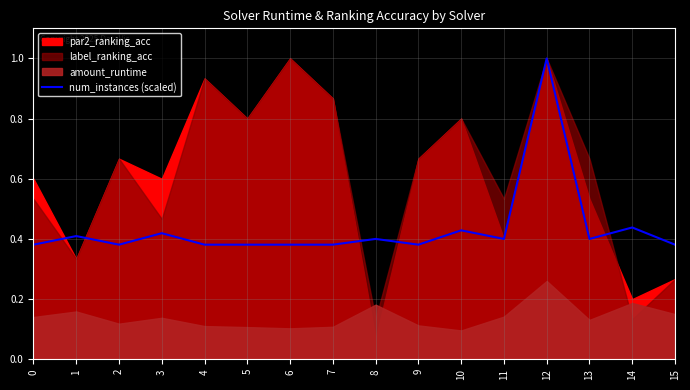

True or false: num_instances (scaled) has a value of 0.4 at 11.

True